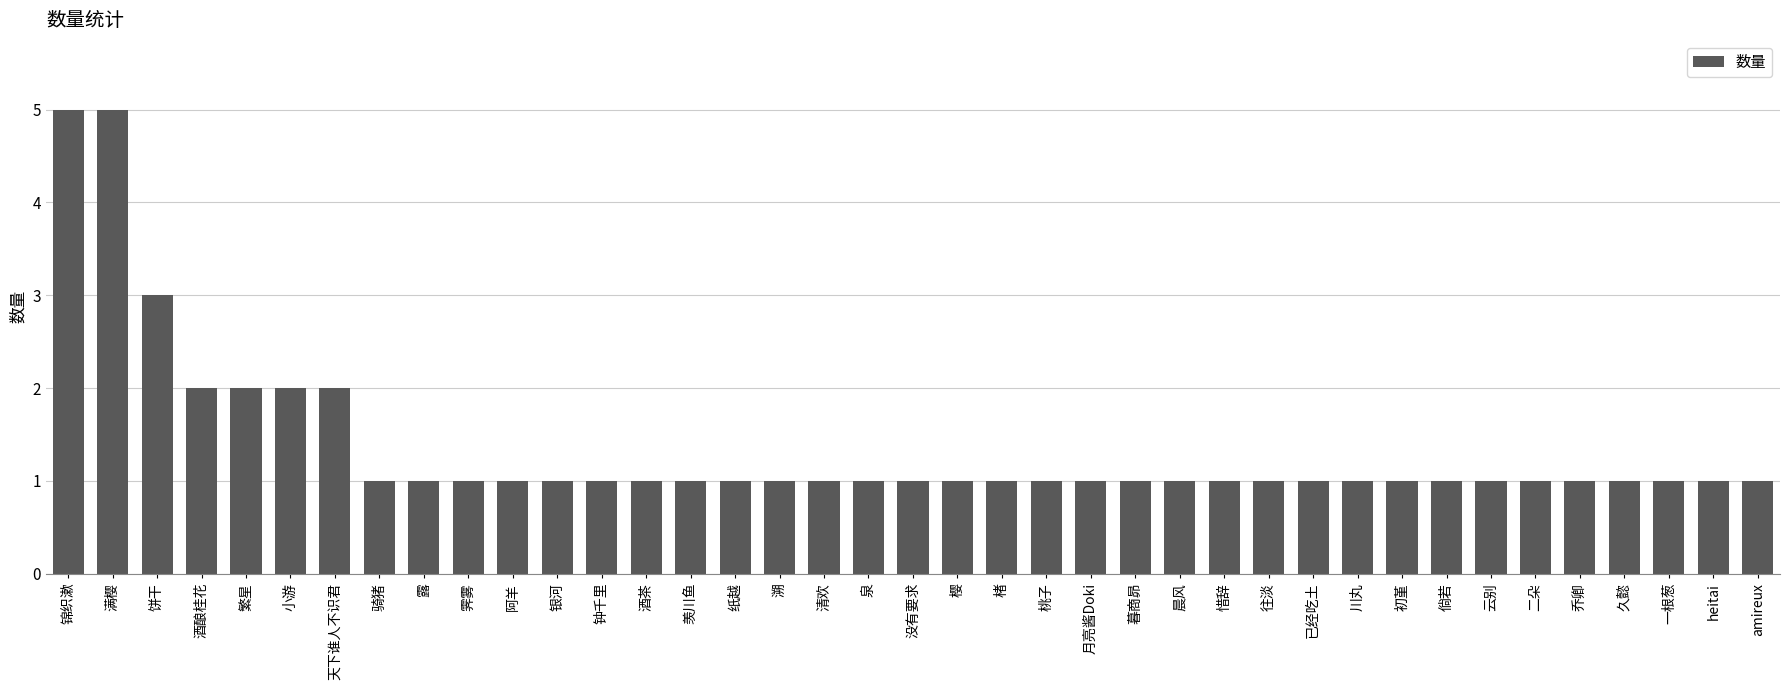

What is the change in value from 锦织漱 to 溯?

-4